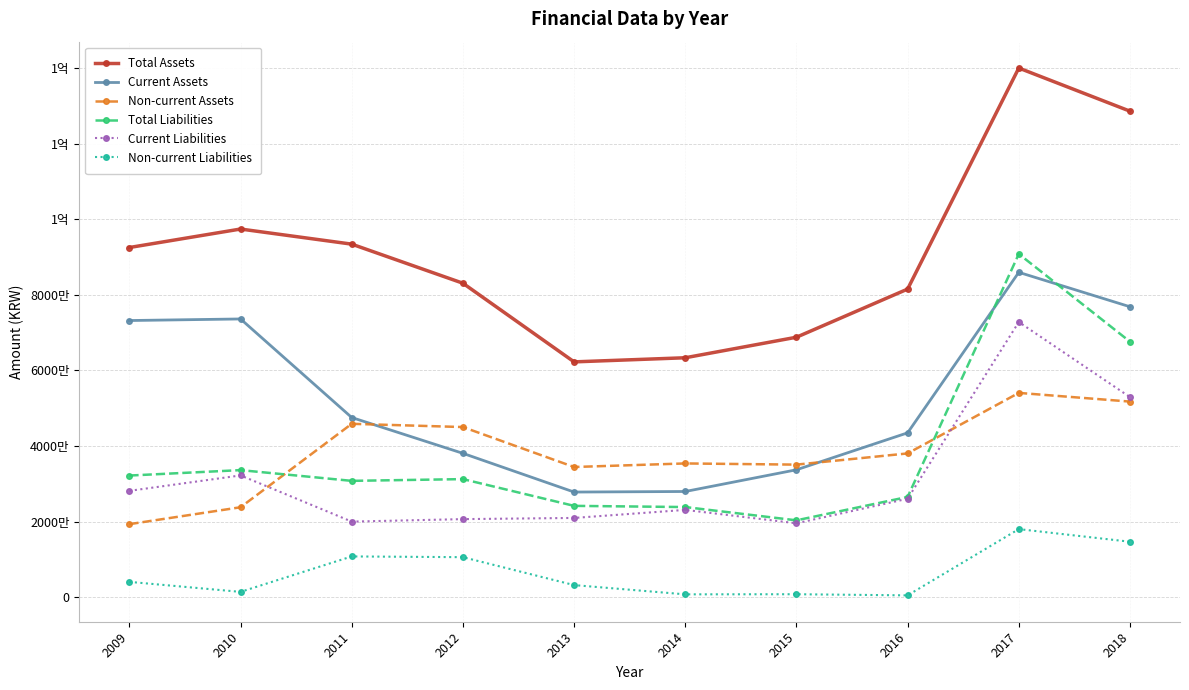

The Total Liabilities series shows 6634055 at 2009. True or false?

False